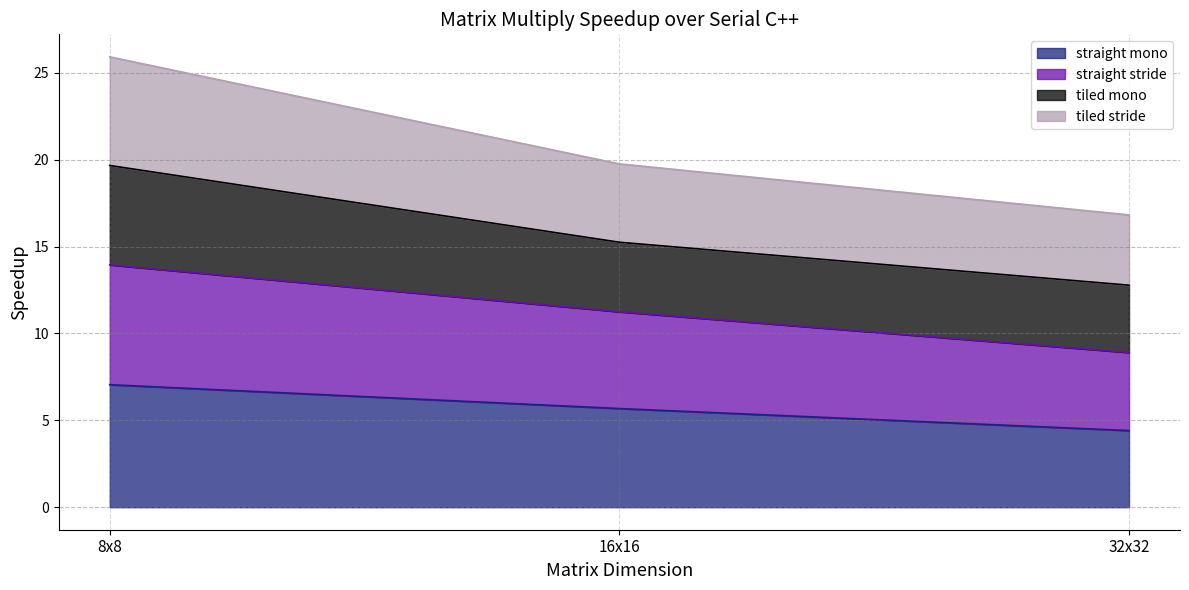

At which label does straight mono first exceed 5?

8x8